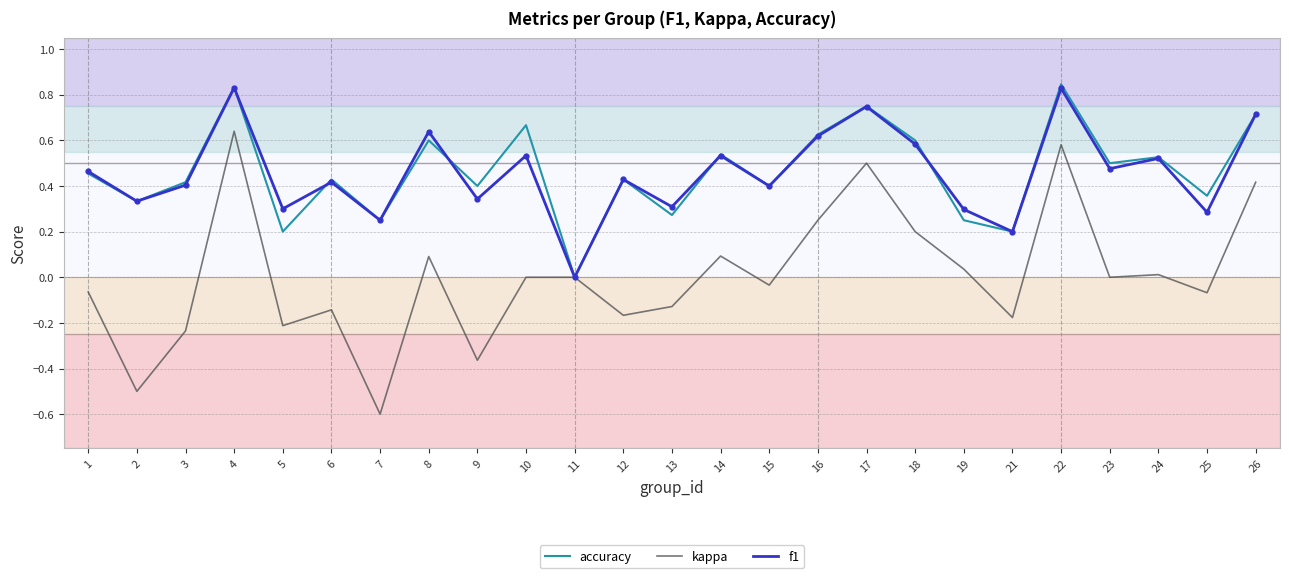

Does the chart display data point markers on the line(s)?

No